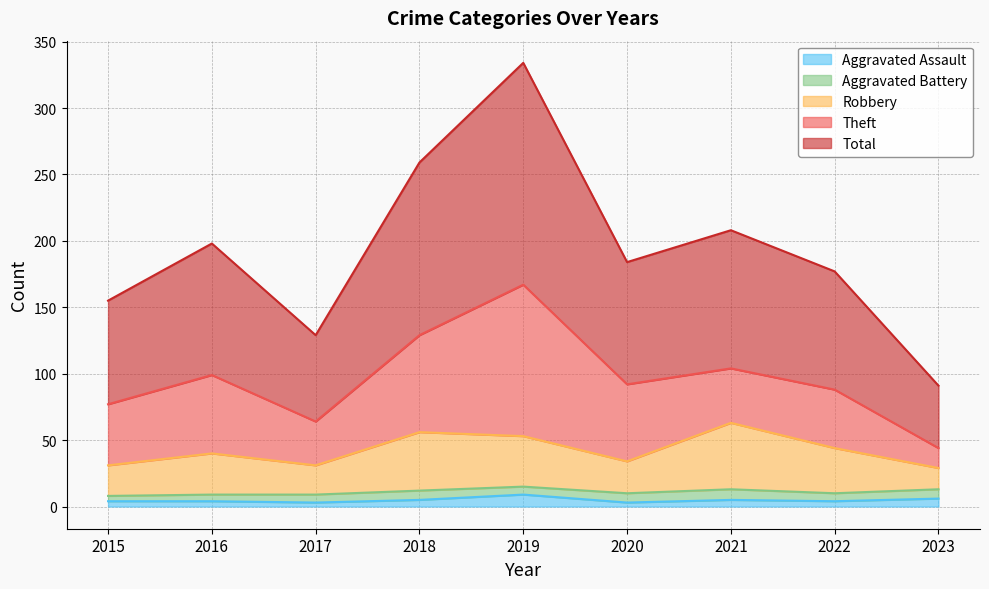

True or false: Robbery and Aggravated Assault cross at least once.

False